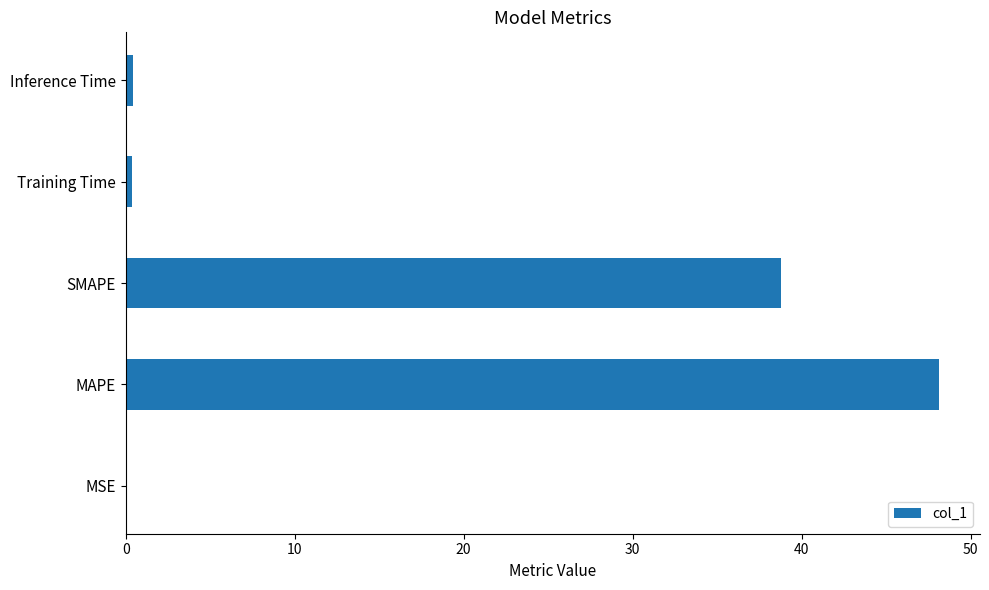

The chart shows a value of 26.8 at MAPE. True or false?

False